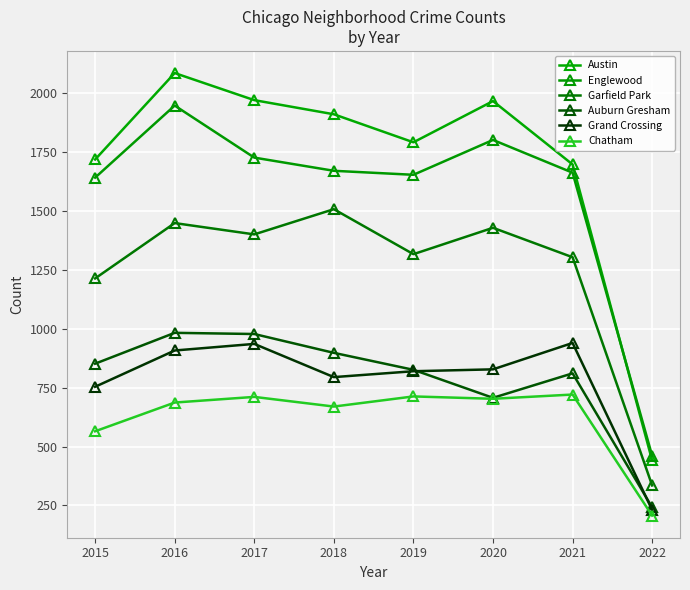

Rank the series by their maximum value, from lowest to highest.

Chatham, Grand Crossing, Auburn Gresham, Garfield Park, Englewood, Austin